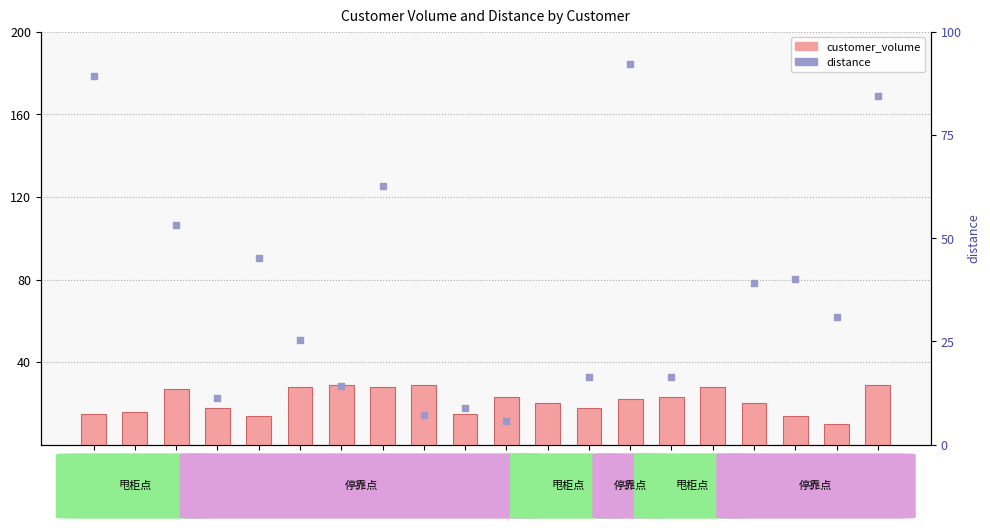

Is the value of distance at 5 greater than the value of customer_volume at 15?

No